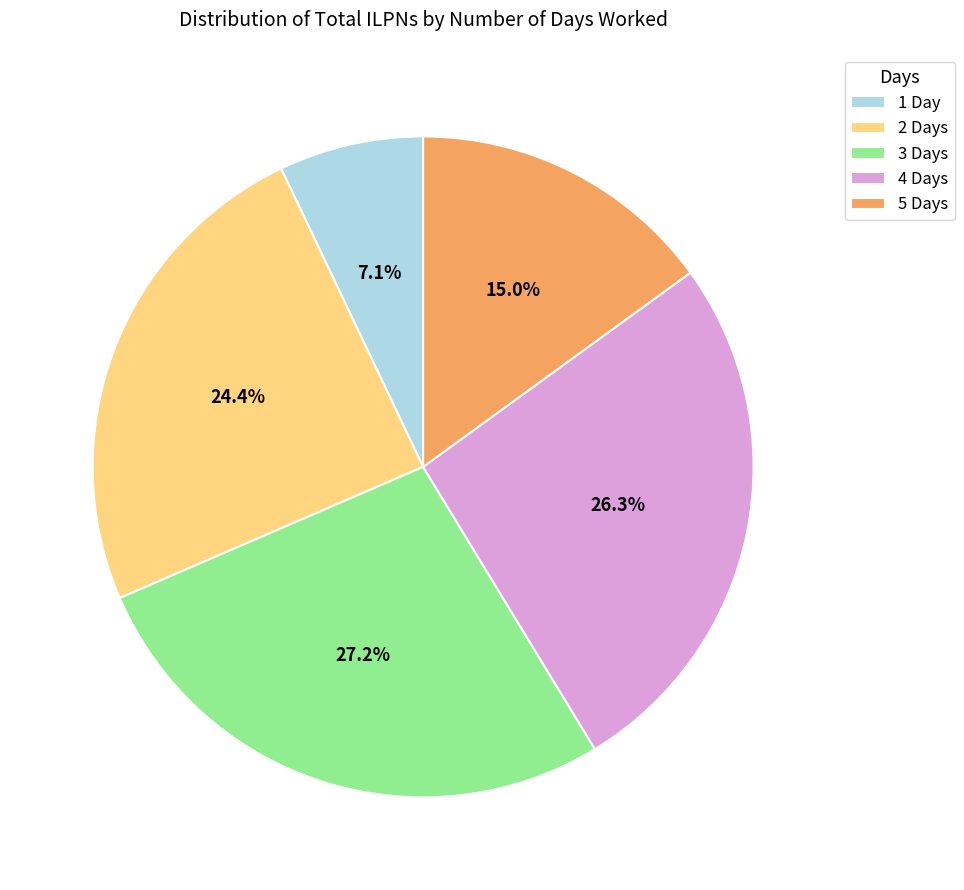

Between 4 Days and 1 Day, which is larger?

4 Days